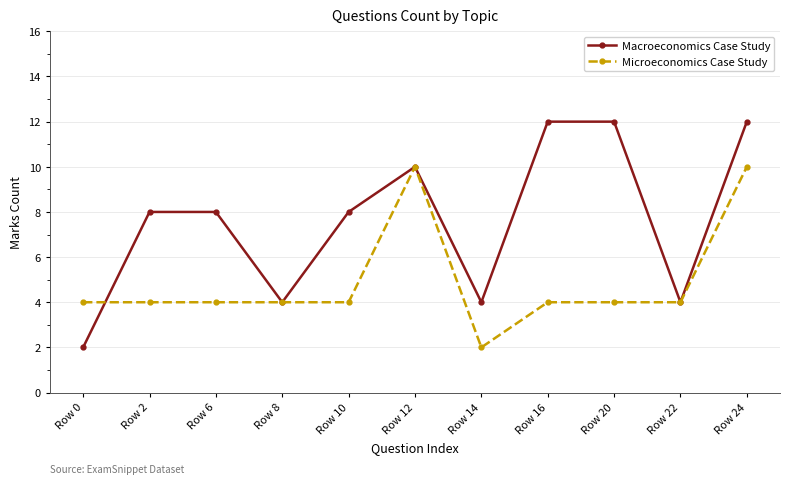

What is the value of the Microeconomics Case Study point at the 1st from the left?

4